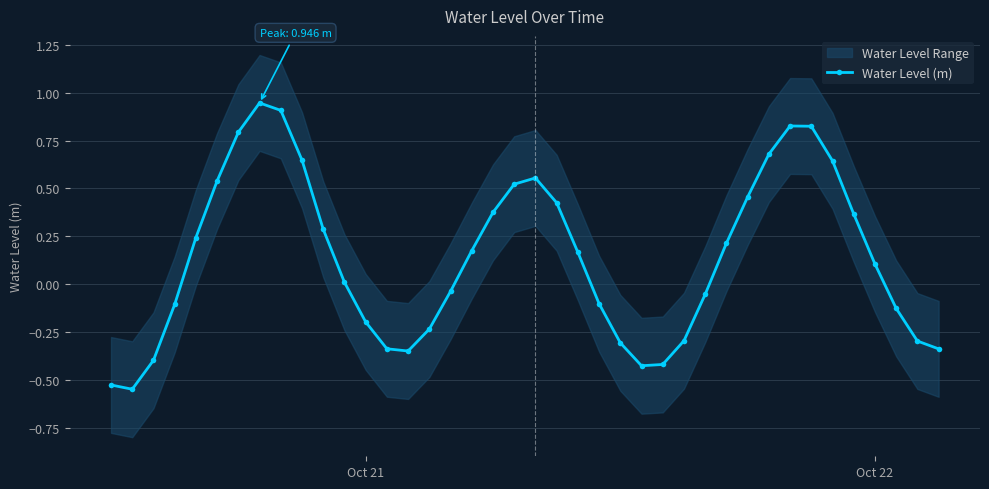

How many interior local peaks does the Water Level (m) series have?

3